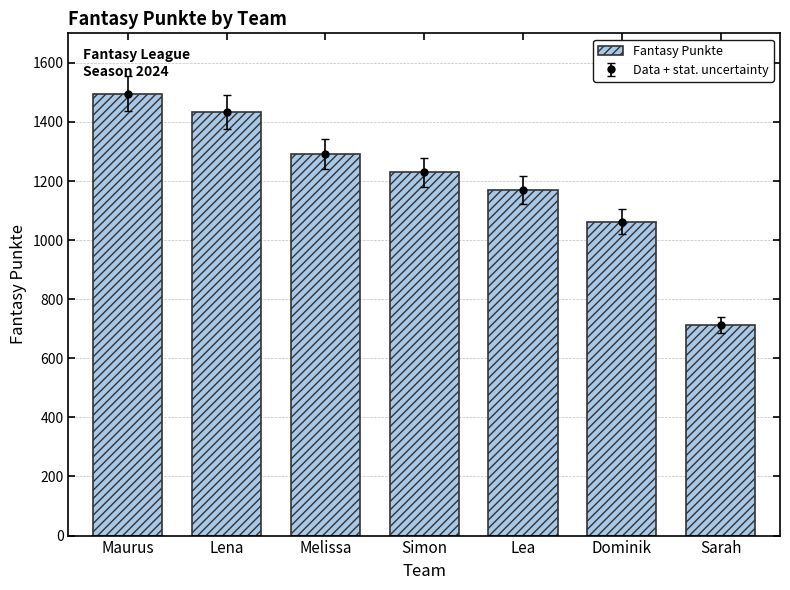

The chart shows a value of 713 at Sarah. True or false?

True